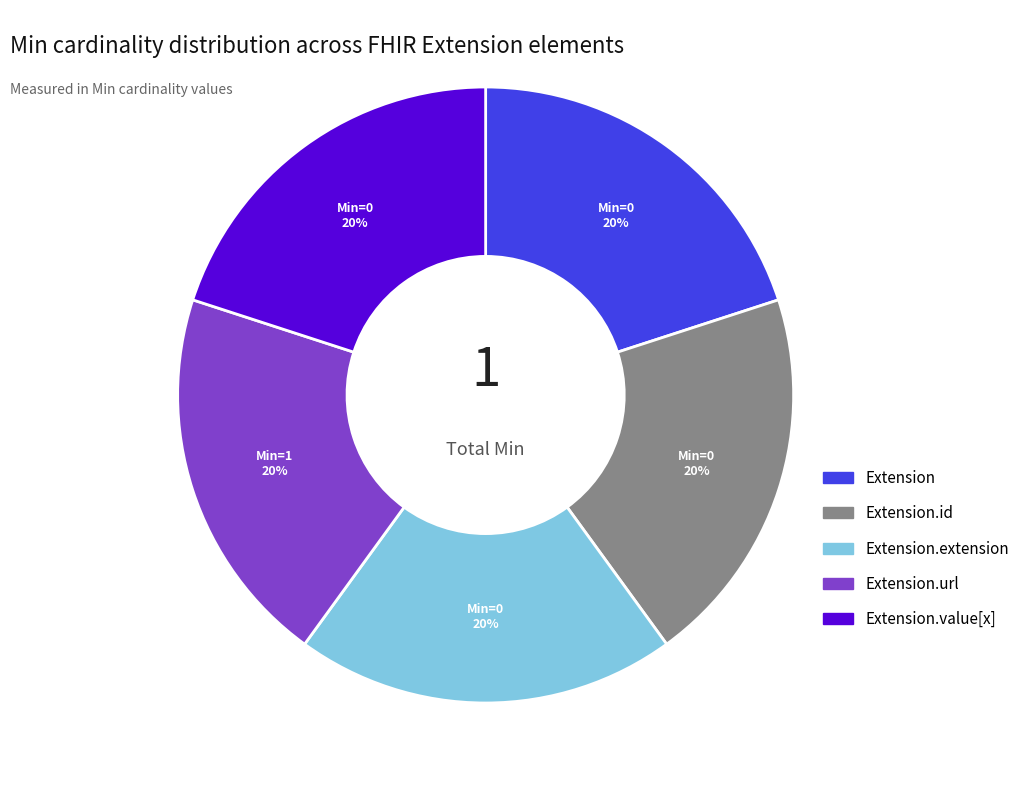

To the nearest percent, what is the average slice percentage?

20%